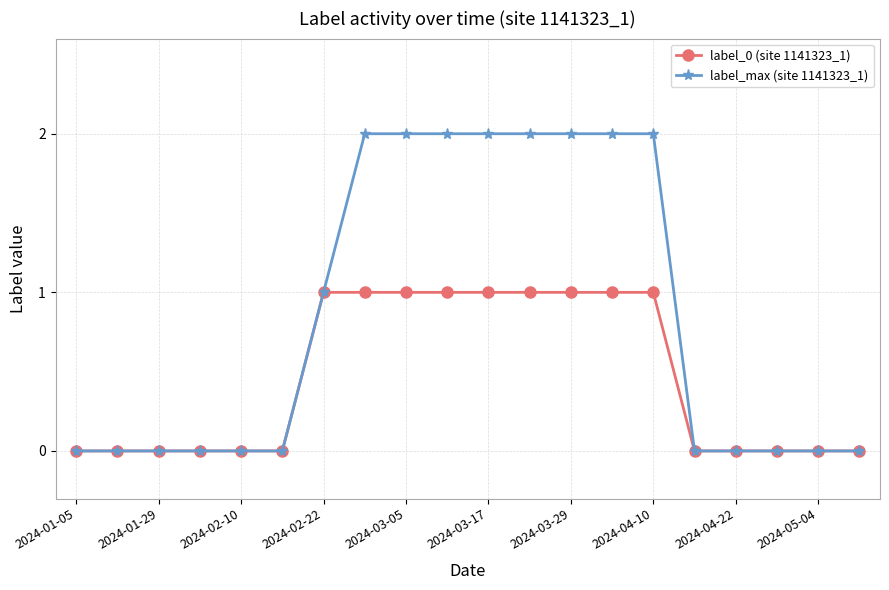

List the series in order of their overall mean, highest first.

label_max (site 1141323_1), label_0 (site 1141323_1)